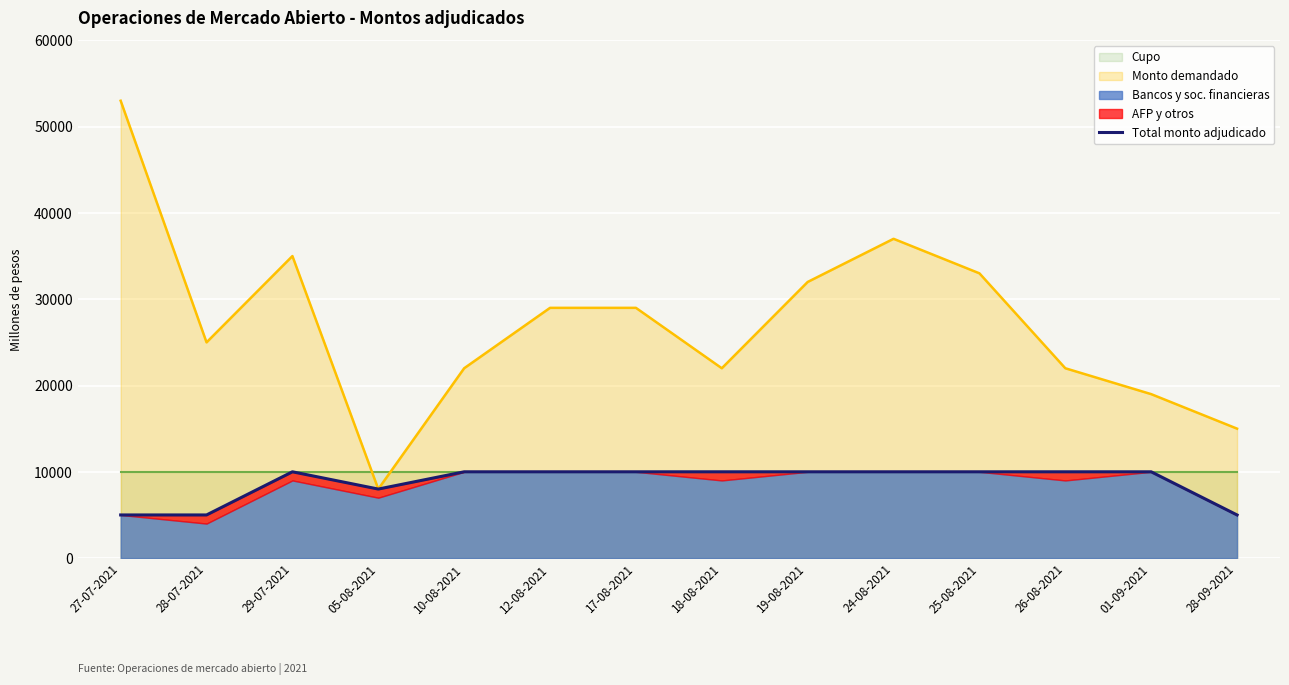

What is the value of the 5th point from the left?

10000